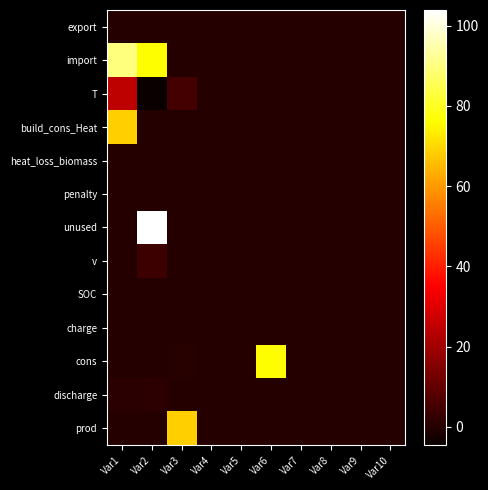

At which category is the sum across all series the highest?

Var1